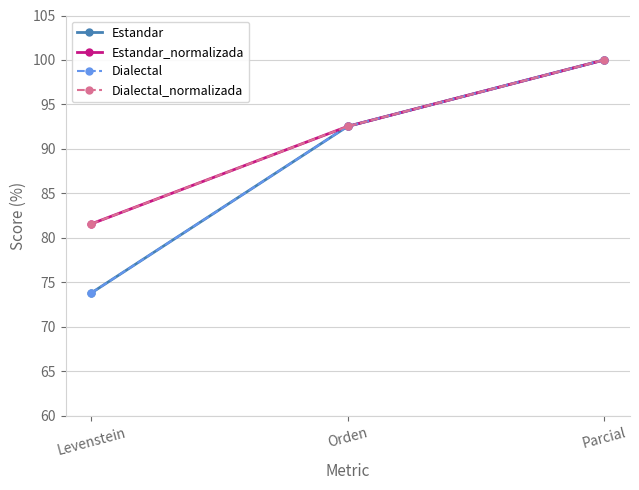

Rank the categories by Estandar value from highest to lowest.

Parcial, Orden, Levenstein